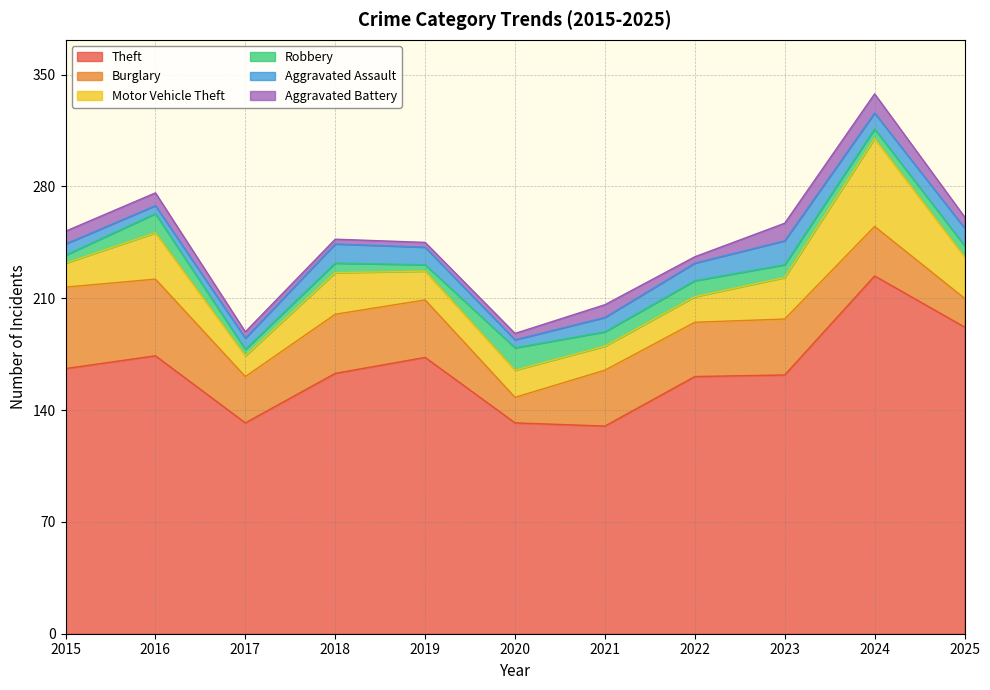

Reading left to right, extract all data points from this chart.

Theft: 166	174	132	163	173	132	130	161	162	224	192
Burglary: 51	48	29	37	36	16	35	34	35	31	18
Motor Vehicle Theft: 15	29	13	26	18	17	15	16	26	55	26
Robbery: 5	12	4	6	4	14	9	10	8	6	7
Aggravated Assault: 7	5	7	12	11	5	9	11	15	10	11
Aggravated Battery: 8	8	4	3	3	4	8	4	11	12	7